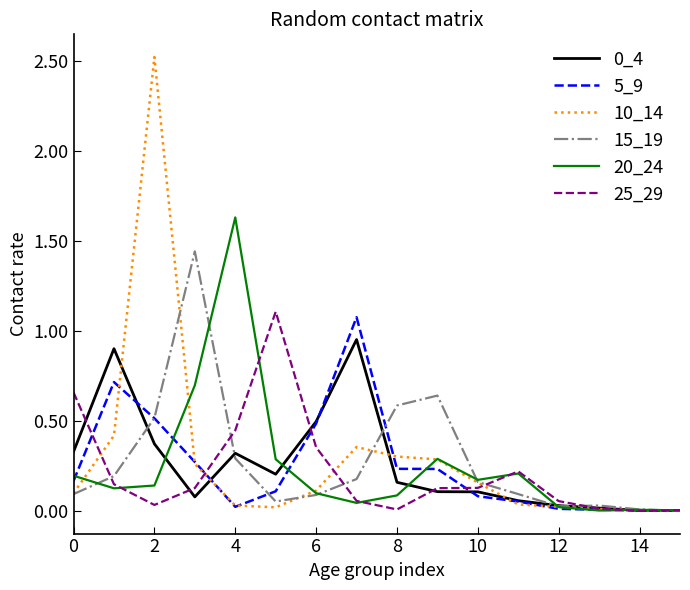

What is the highest value of the 10_14 series?

2.5